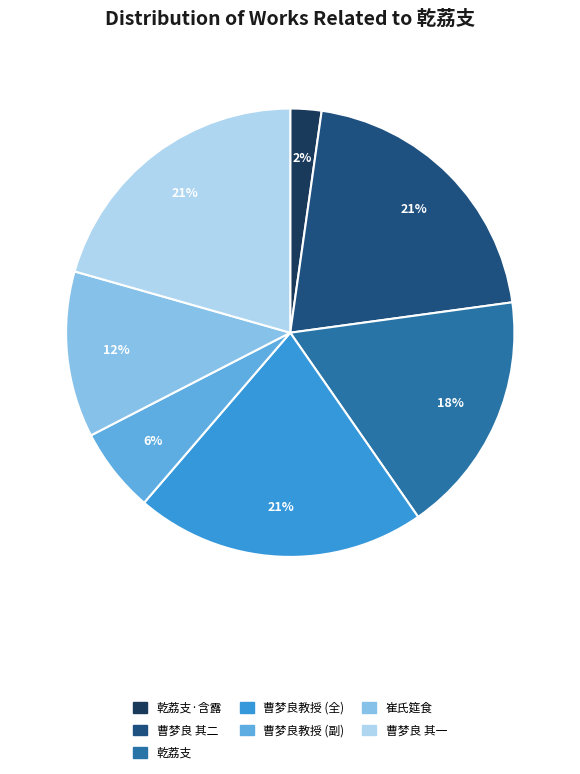

To the nearest percent, what is the average slice percentage?

14%